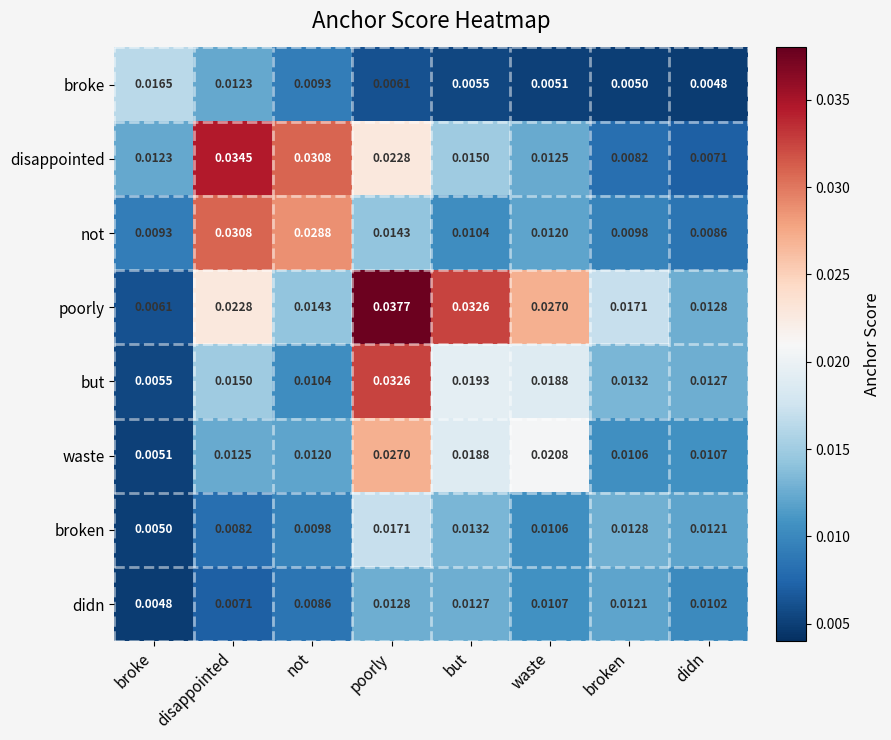

At which label is not closest to 0?

didn